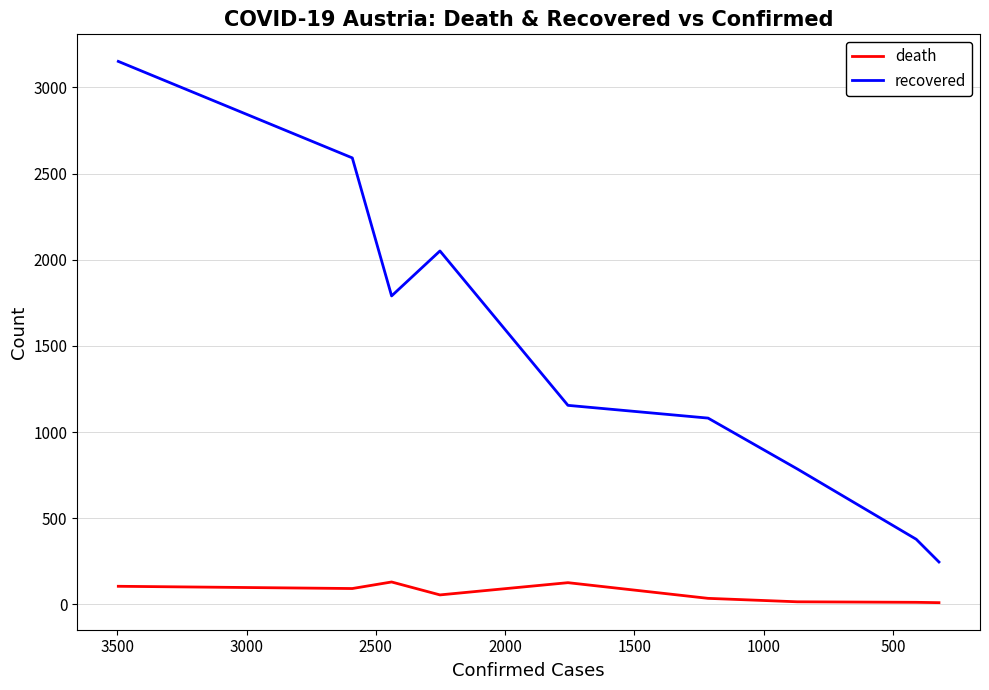

What is the difference between the recovered values at 500 and 1000?

801